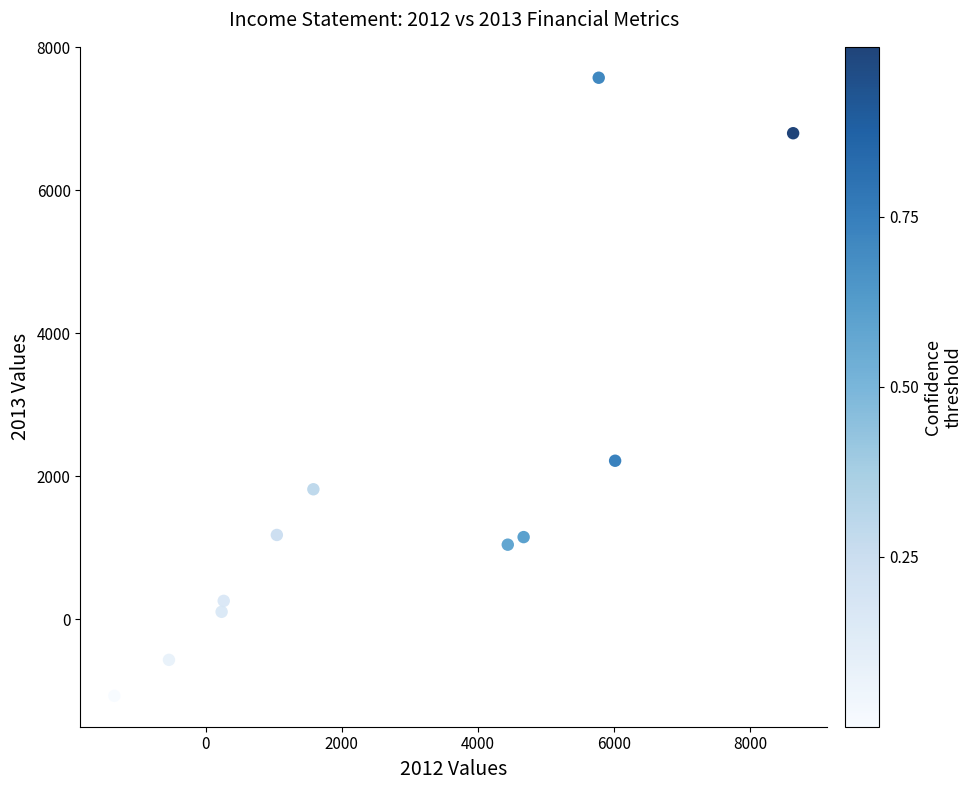

What Y value in the scatter plot is closest to 3253?

2219